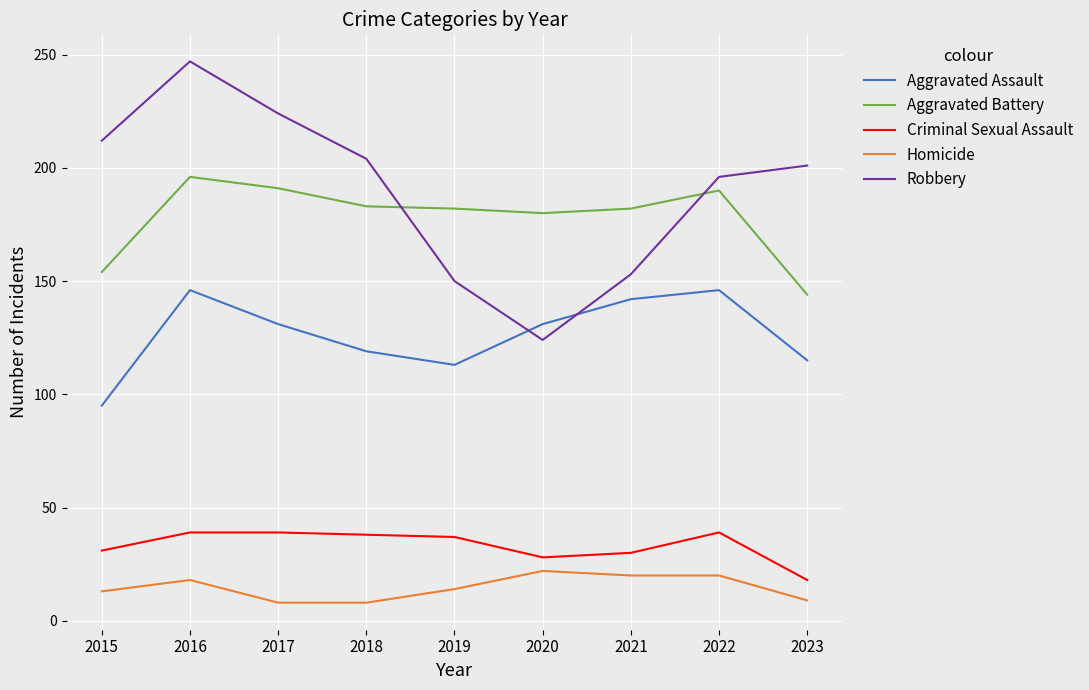

At which category is the sum across all series the highest?

2016